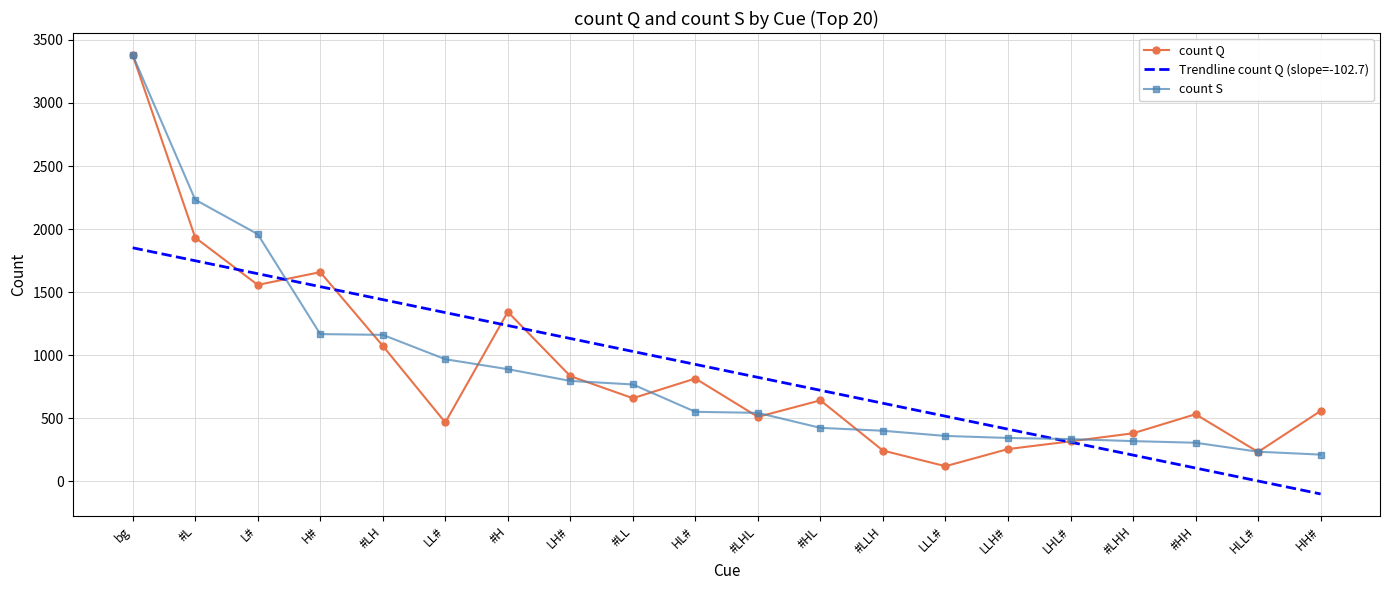

Is it true that count Q equals 382.0 at #LHH?

True